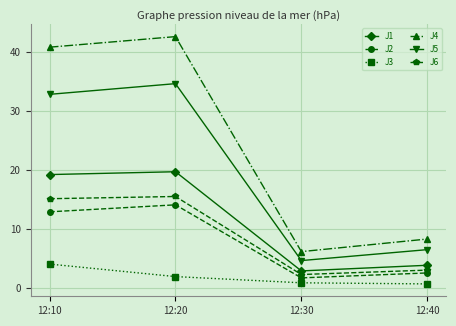

True or false: J1 and J5 cross at least once.

False